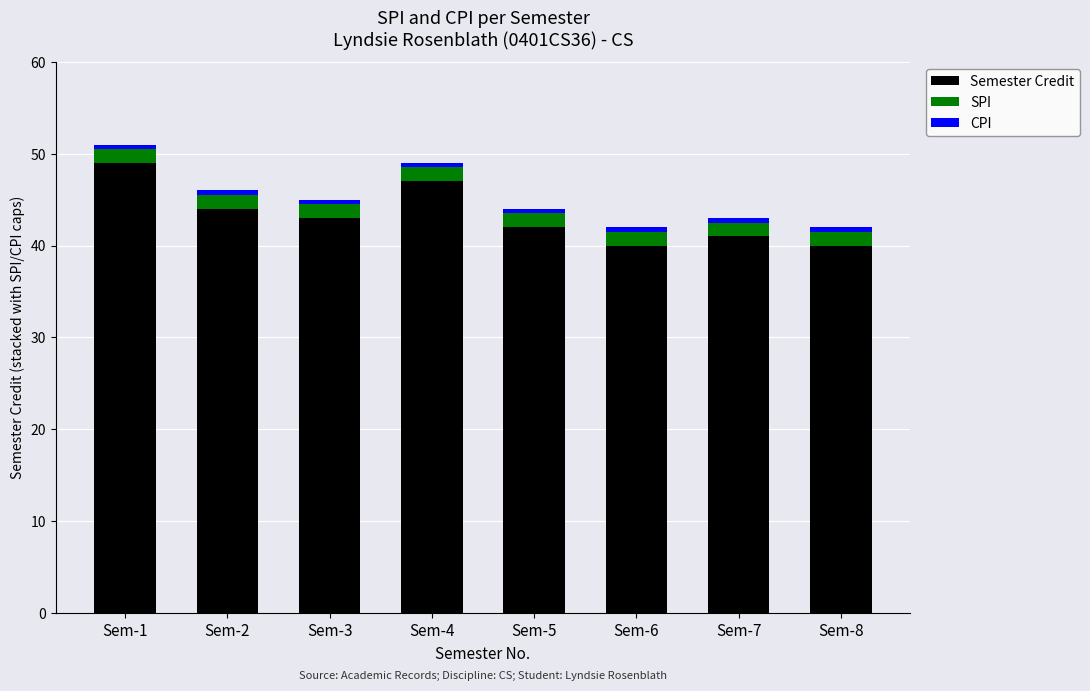

What is the highest value of the Semester Credit series?

49.0